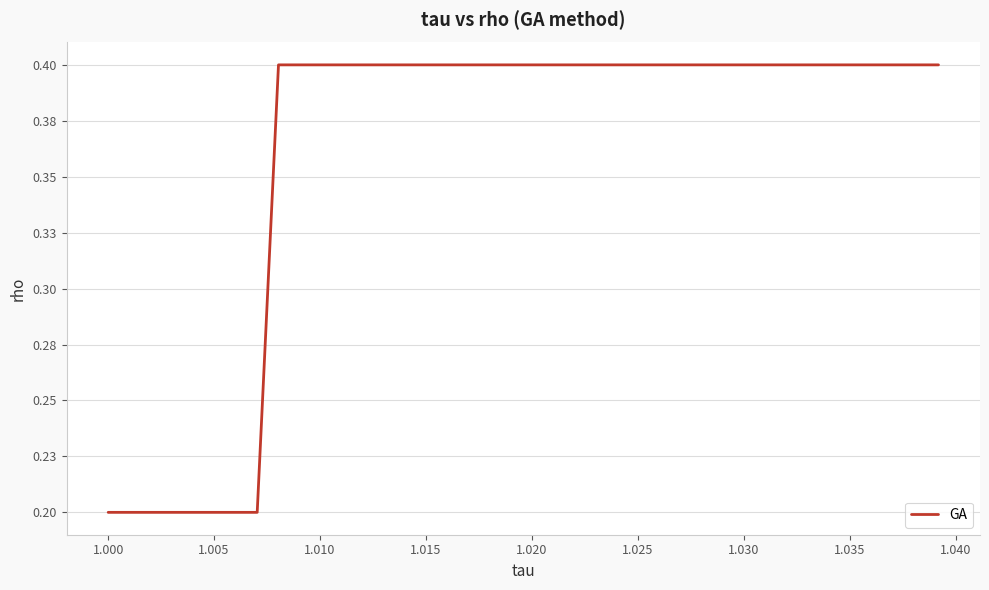

Does the chart display data point markers on the line(s)?

No